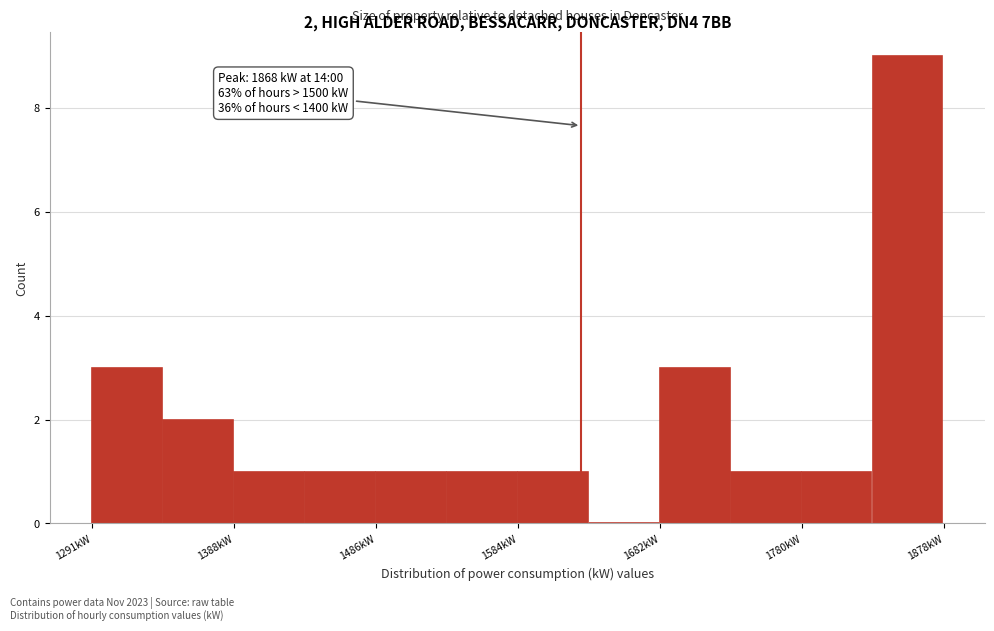

Which range on the x-axis has the tallest bar?

1830 to 1880